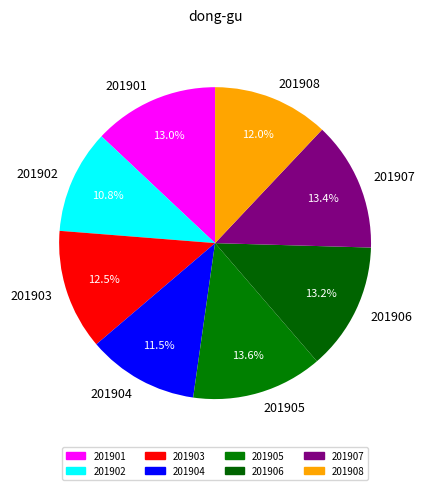

Which slice is the smallest?

201902